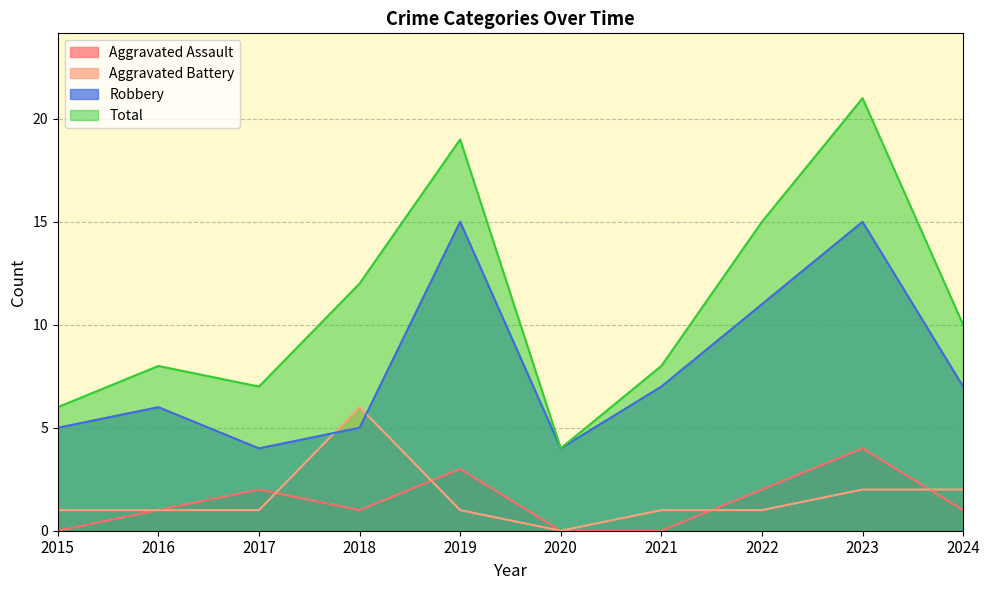

How many values in Aggravated Battery are above zero?

9